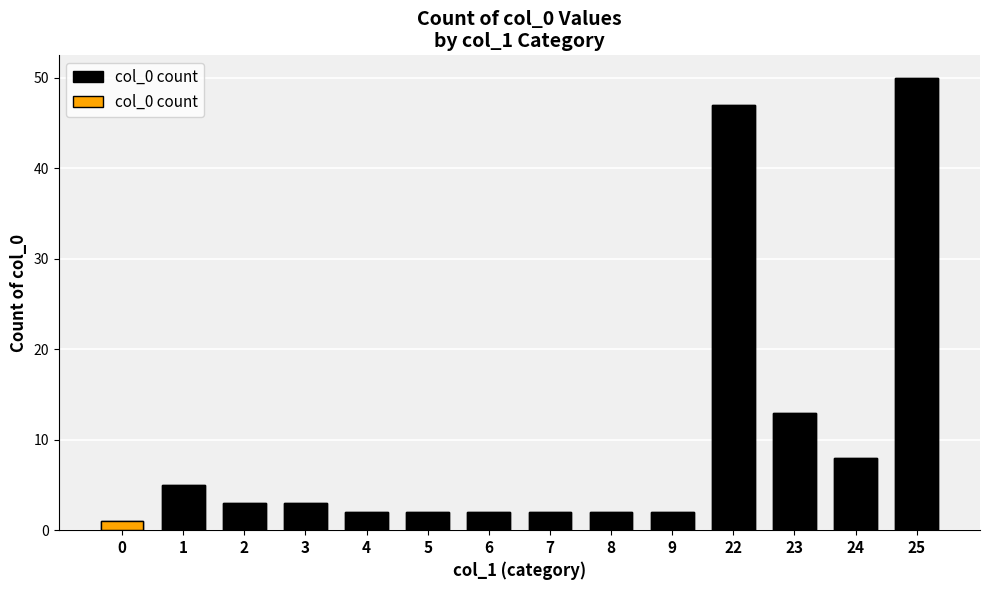

What is the value of the 12th bar from the left?

13